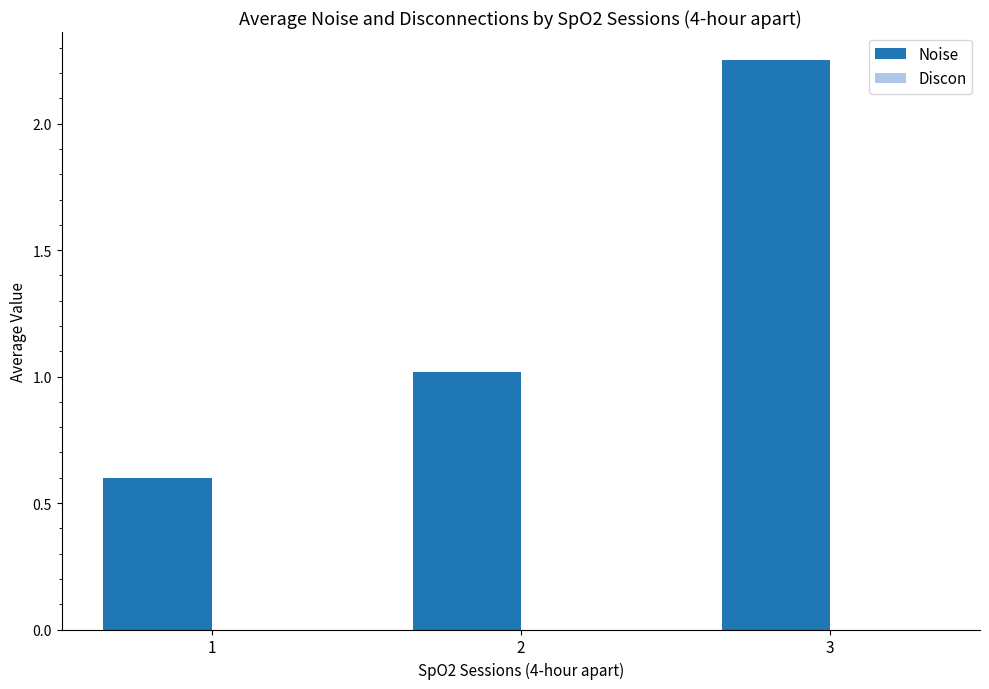

What is the smallest value displayed?

0.6